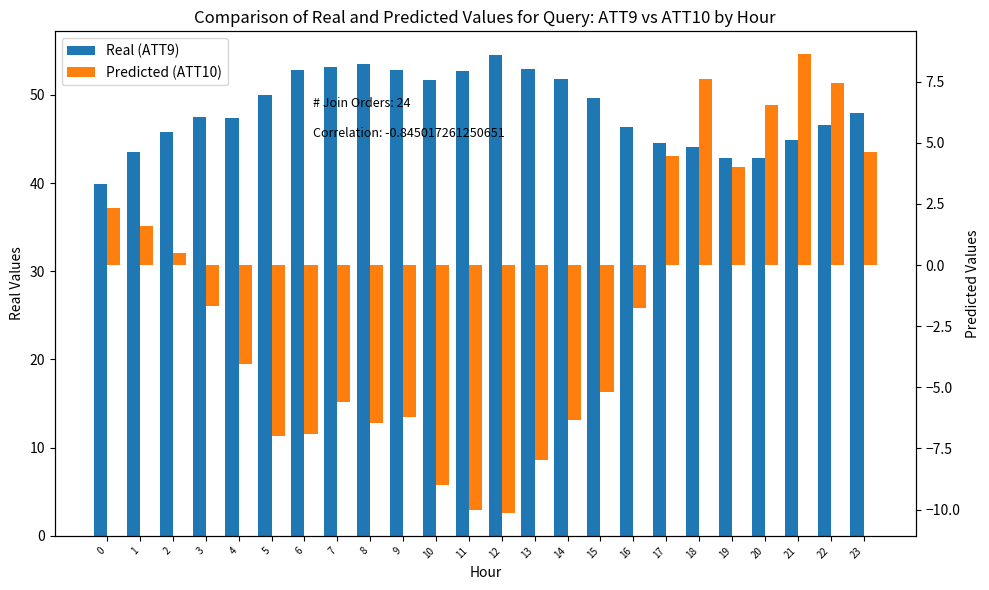

Does the chart contain any negative values?

Yes